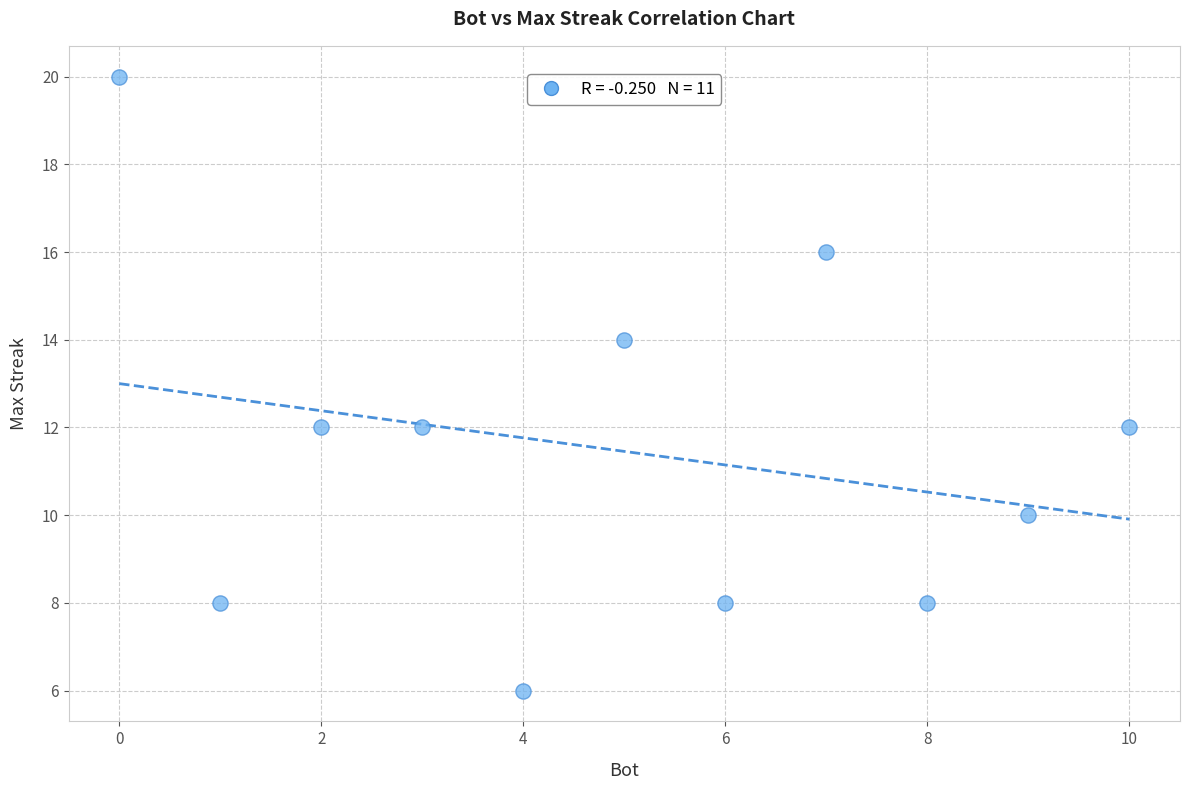

What is the average X value?

5